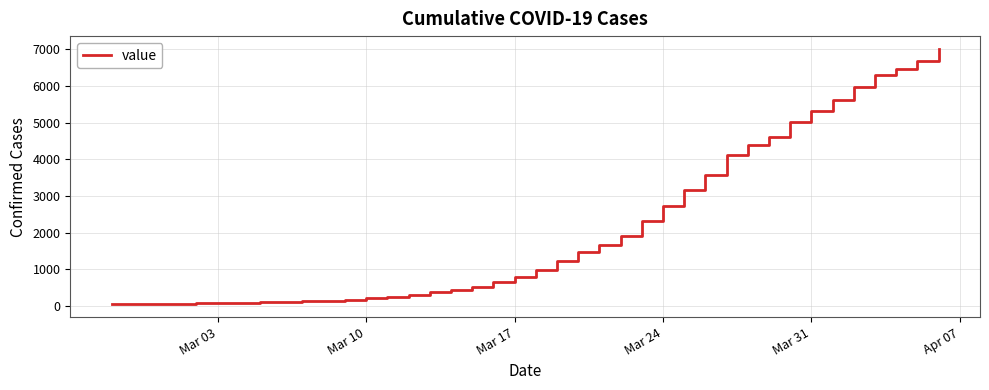

What is the difference between the maximum and minimum values?

6963